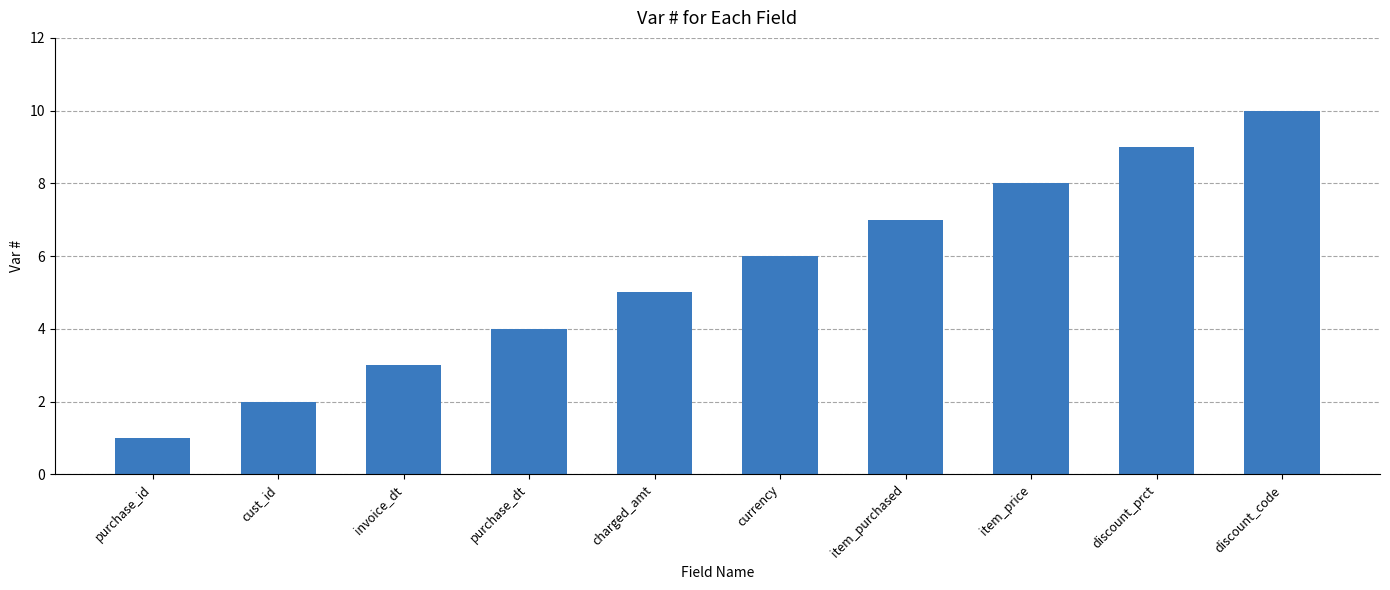

What is the ratio of the value at cust_id to the value at invoice_dt?

0.7